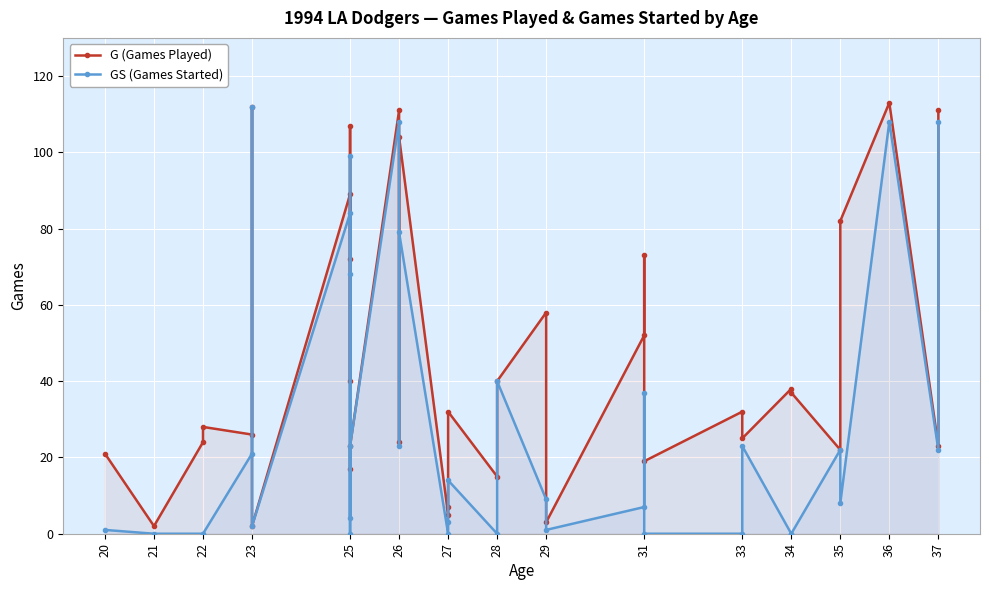

Is it true that GS (Games Started) equals 53 at 31?

False